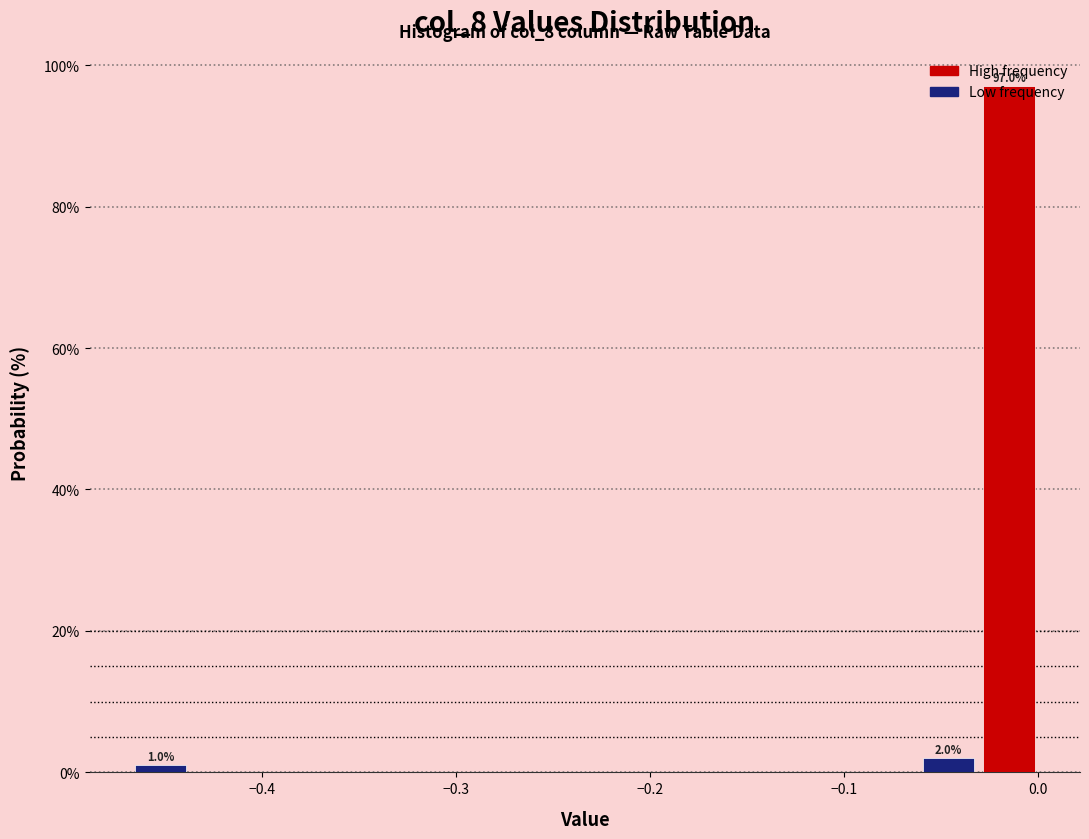

Read against the x-axis, roughly where is the centre of the tallest bar?

-0.01